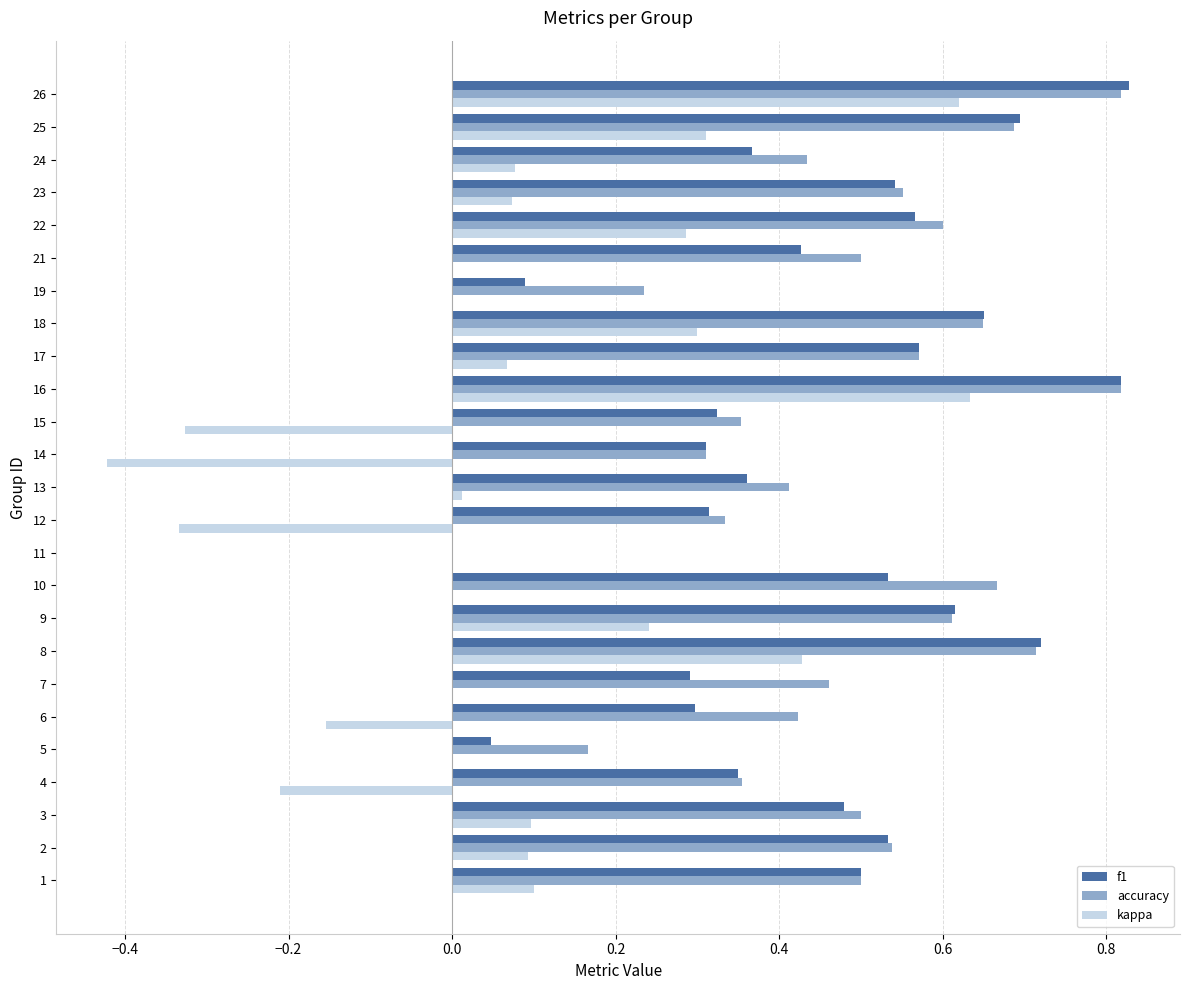

The f1 series shows 0.3 at 3. True or false?

False